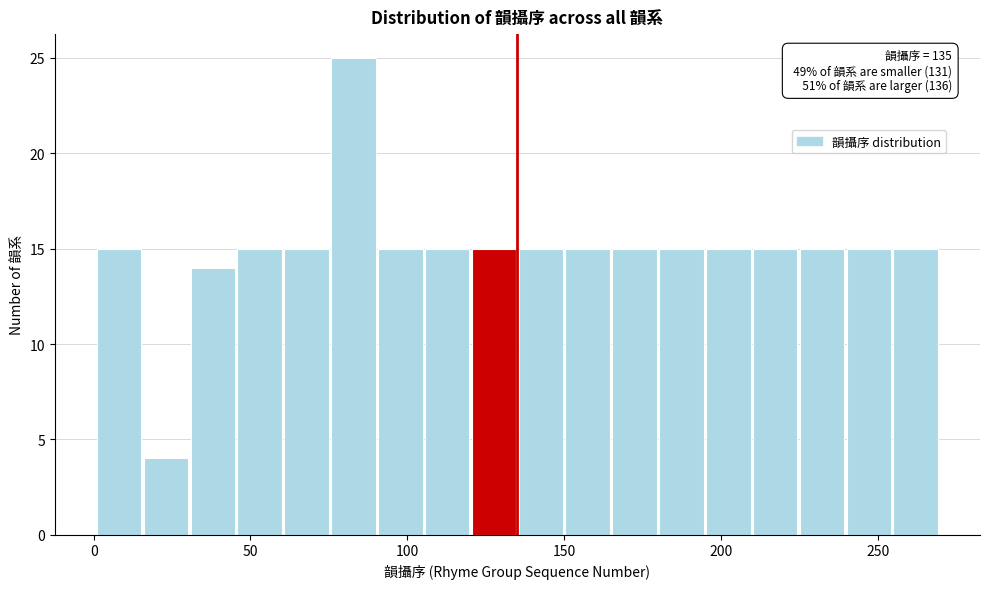

Around what value on the x-axis is the tallest bar? Give the approximate position of its centre, as read against the axis.

85